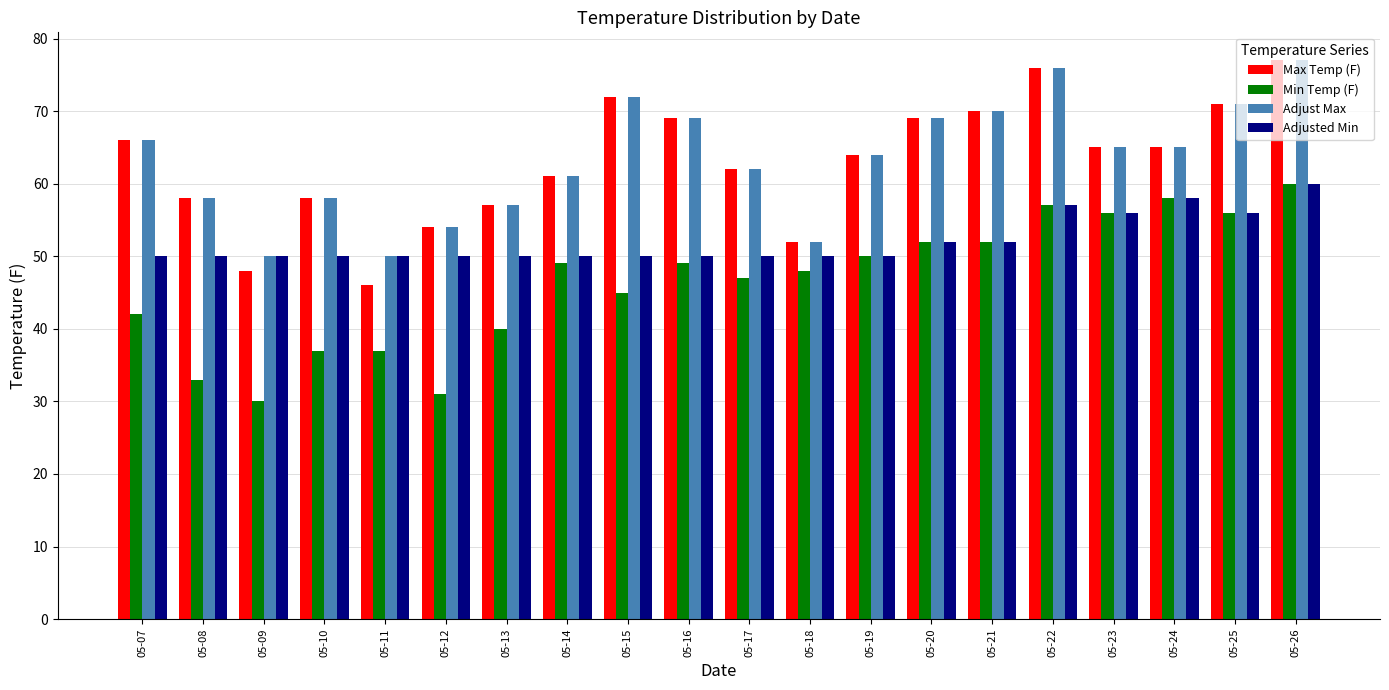

What is the difference between the highest and lowest values at 05-21?

18